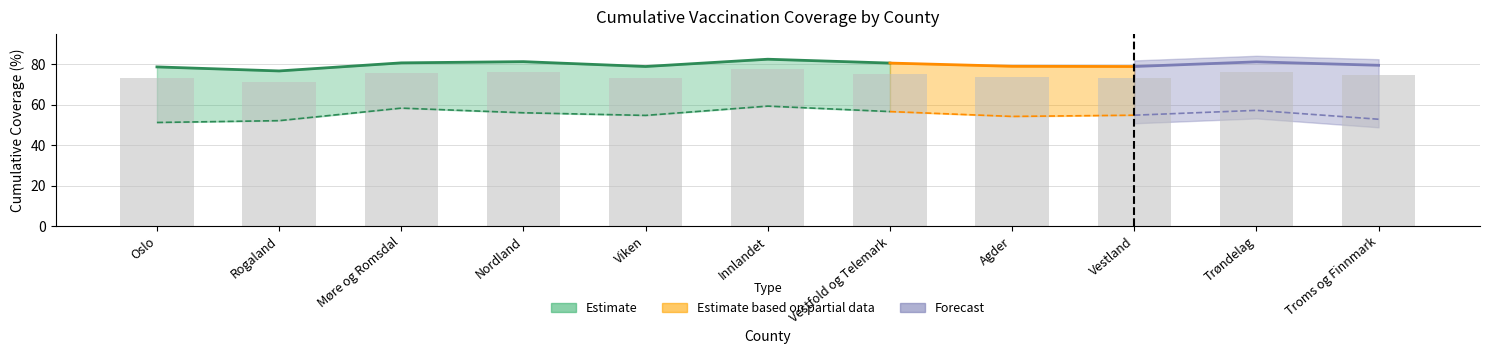

Rank the categories by value from lowest to highest.

Rogaland, Oslo, Viken, Vestland, Agder, Troms og Finnmark, Vestfold og Telemark, Møre og Romsdal, Trøndelag, Nordland, Innlandet